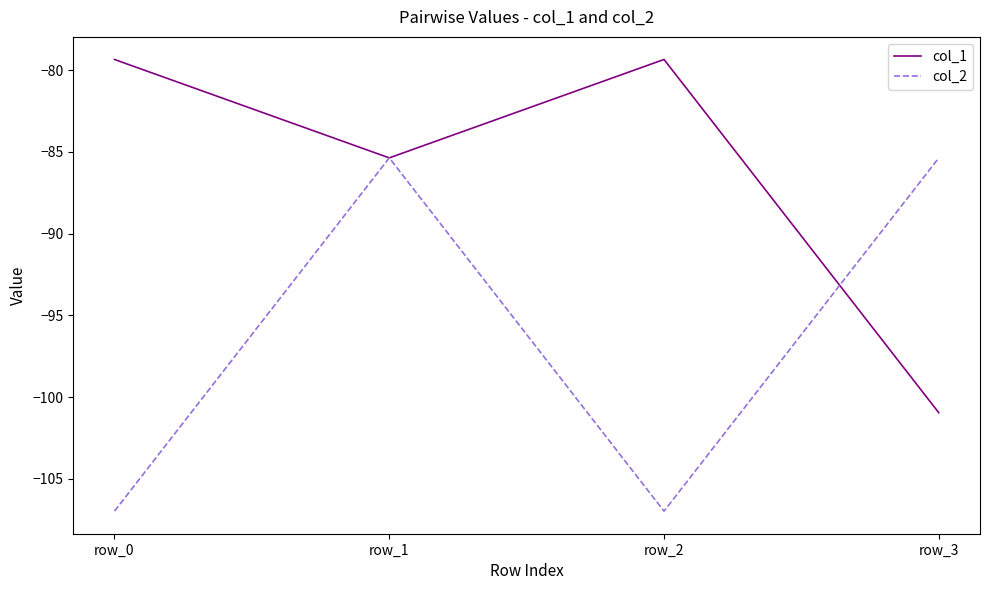

What is the spread (max minus min) of values at row_0?

27.6